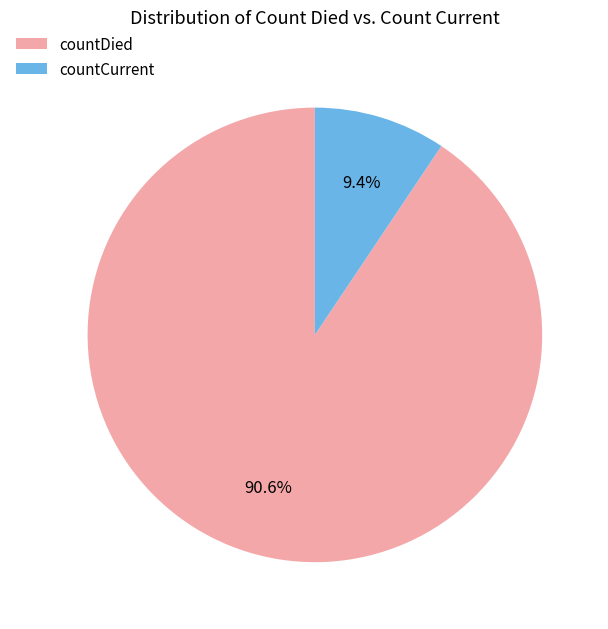

What is the total percentage of countCurrent and countDied?

100.0%